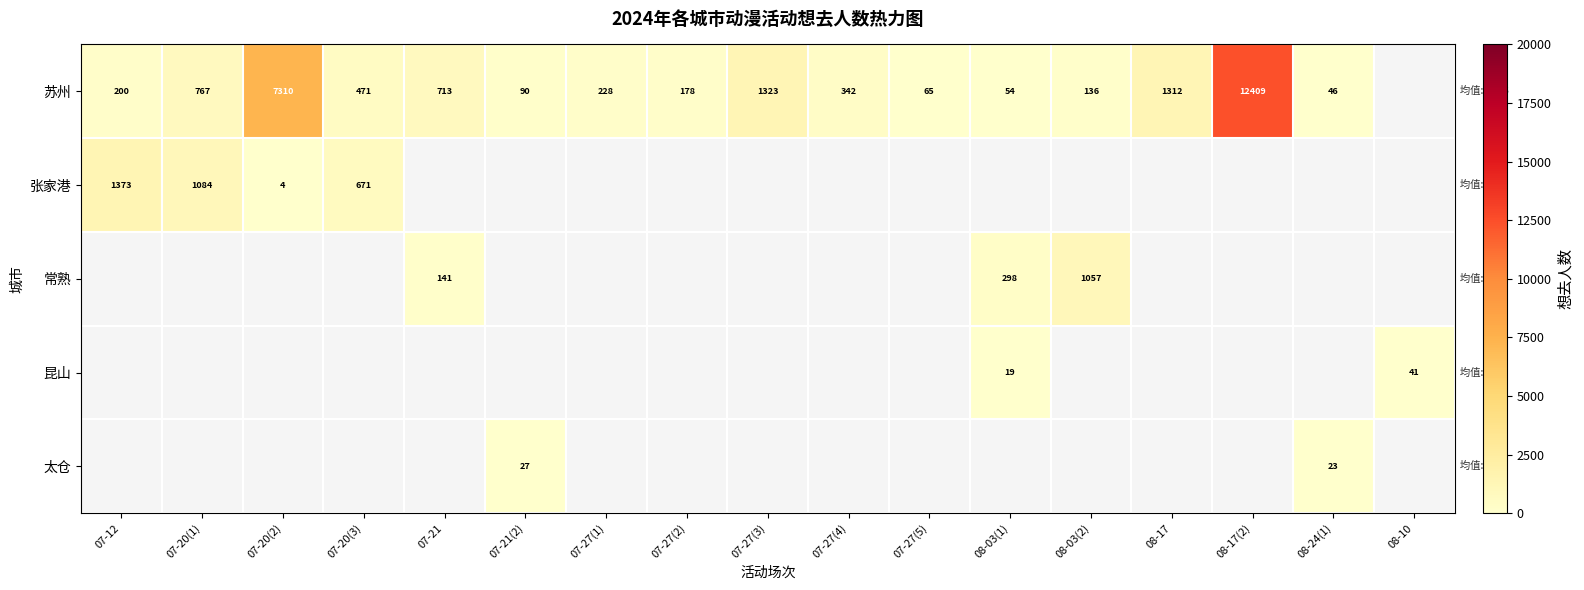

True or false: 昆山 has a value of 61 at 08-10.

False